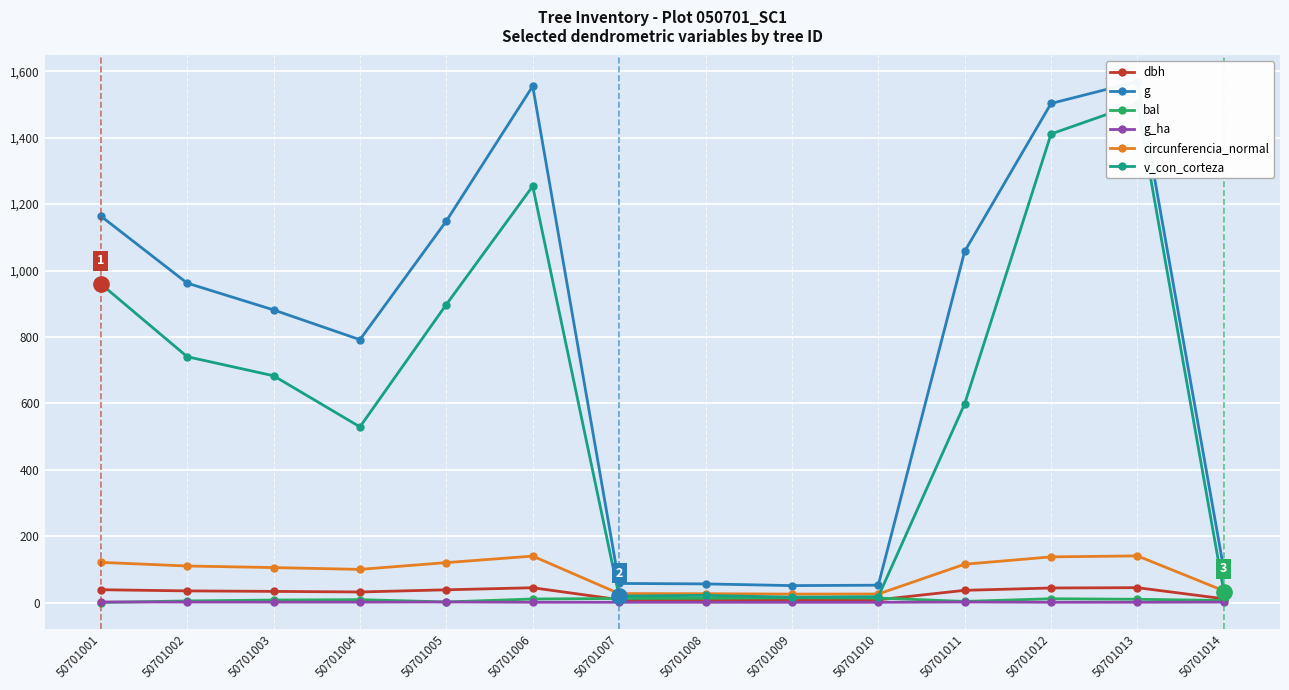

True or false: dbh has a value of 50.0 at 50701004.

False